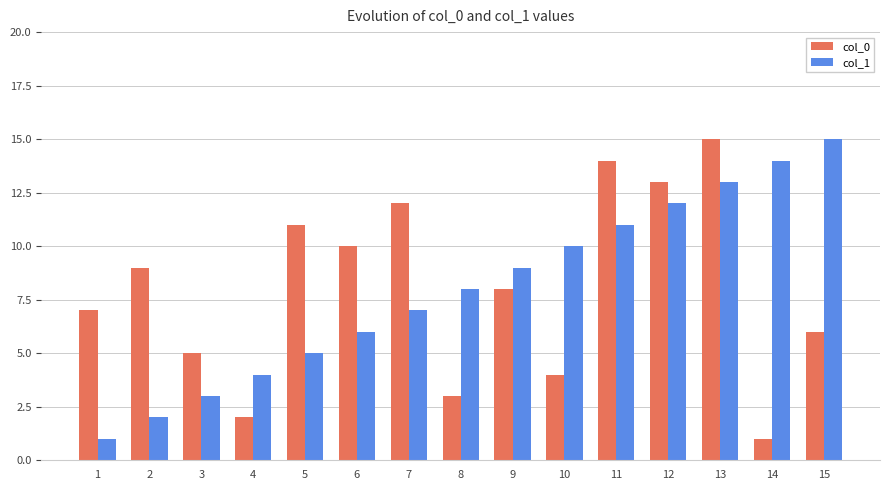

What is the difference between the second highest and second lowest values in the col_1 series?

12